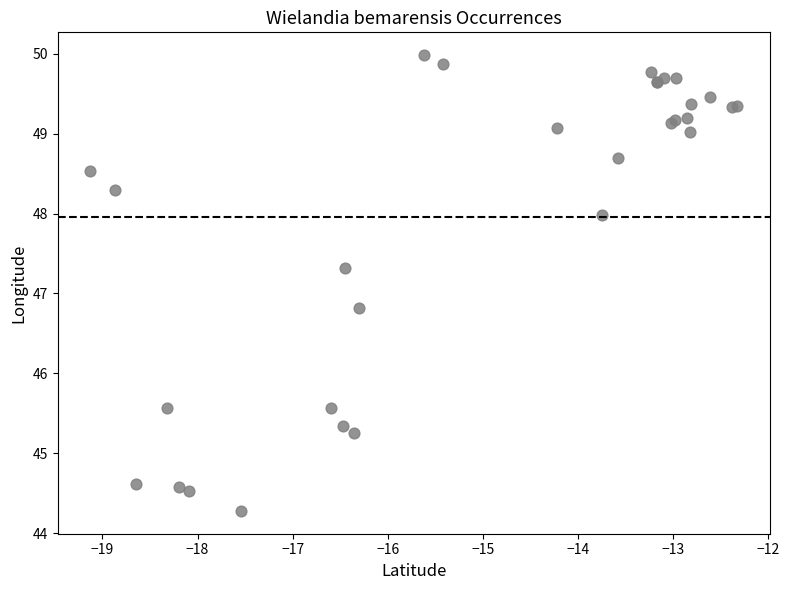

What Y value in the scatter plot is closest to 47?

46.8